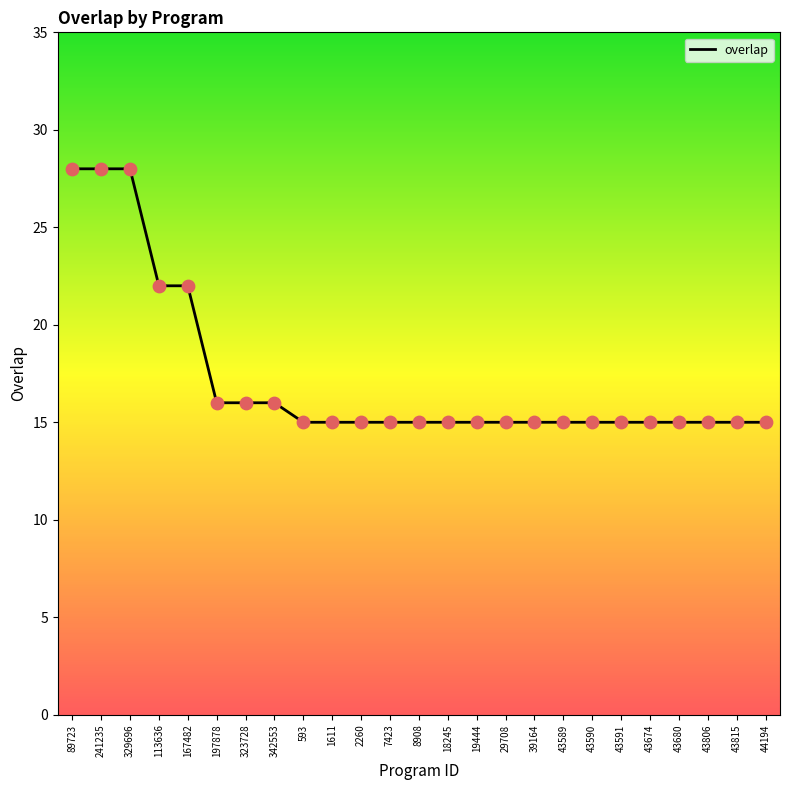

Which has a higher value, 197878 or 39164?

197878